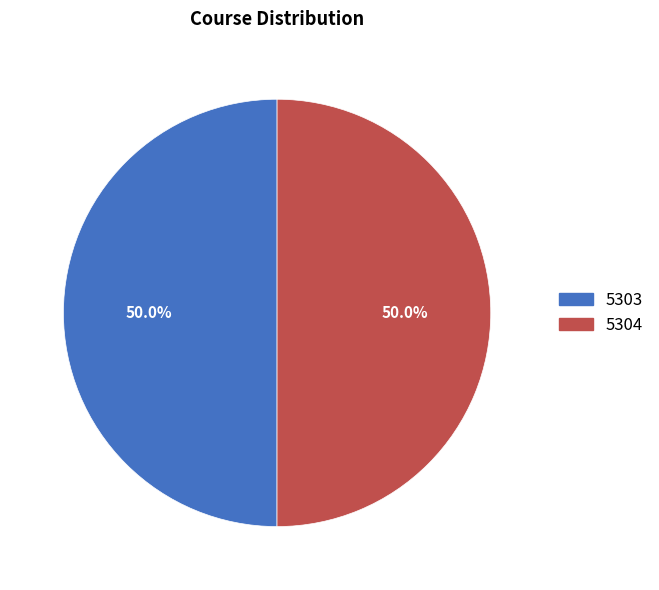

What is the ratio of the value at 5303 to the value at 5304?

1.0